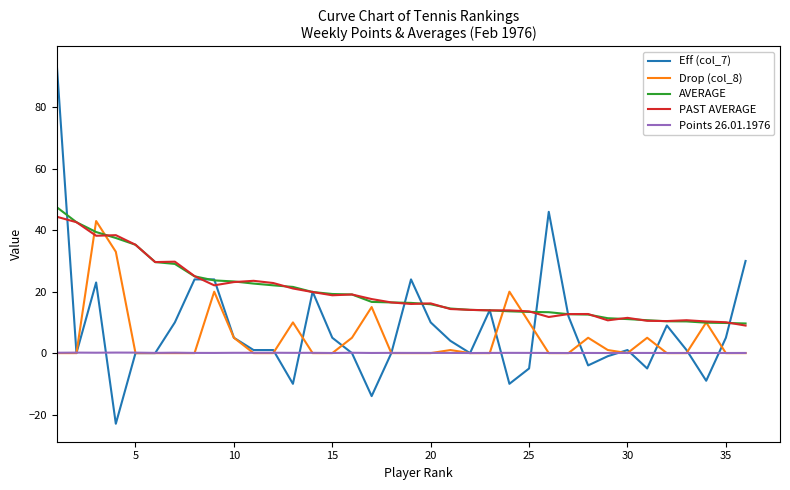

Does the chart have visible grid lines?

No